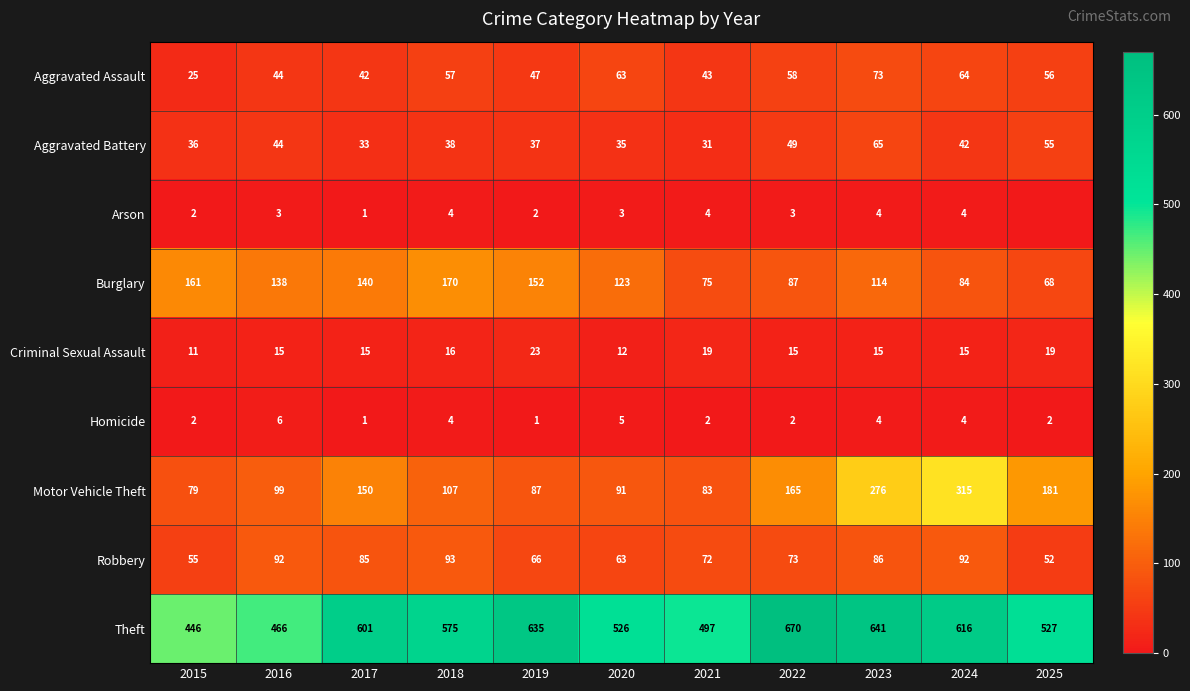

List the labels in order of Burglary value, smallest first.

2025, 2021, 2024, 2022, 2023, 2020, 2016, 2017, 2019, 2015, 2018